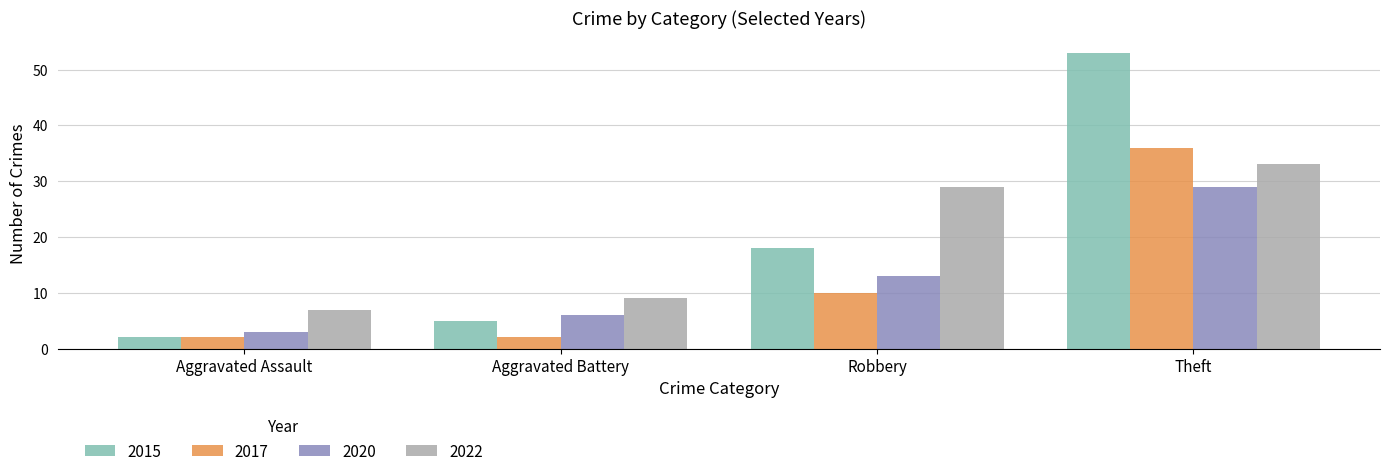

At which category is the sum across all series the highest?

Theft